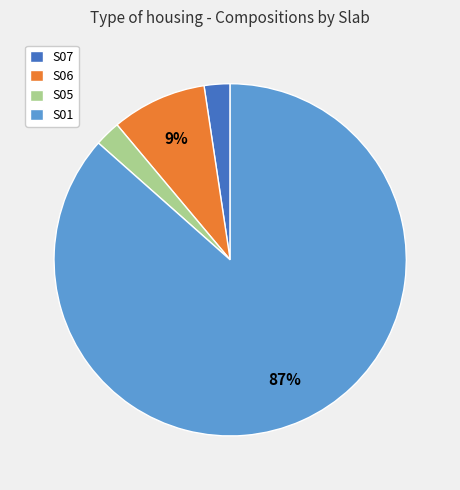

Does S01 account for over 50% of the chart?

Yes